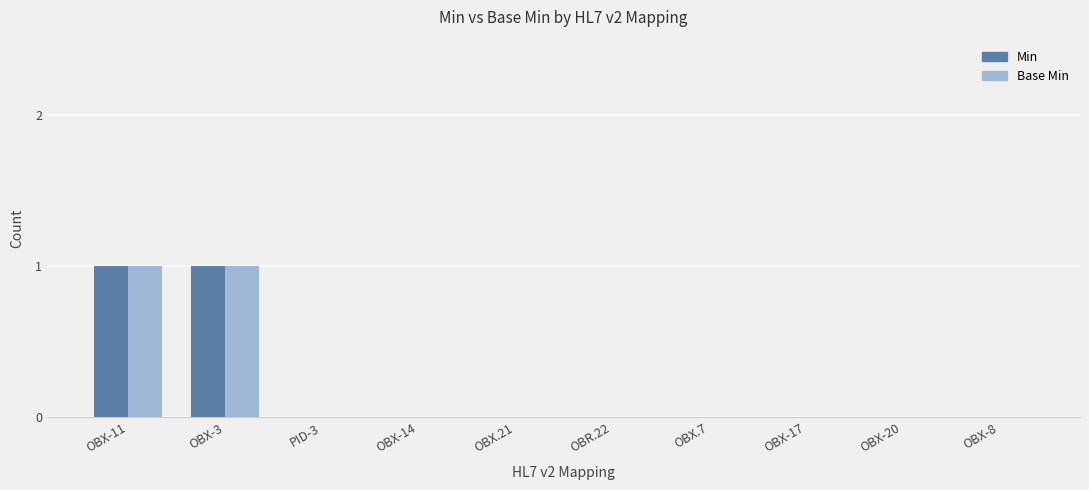

The Min series shows 0 at OBX-20. True or false?

True